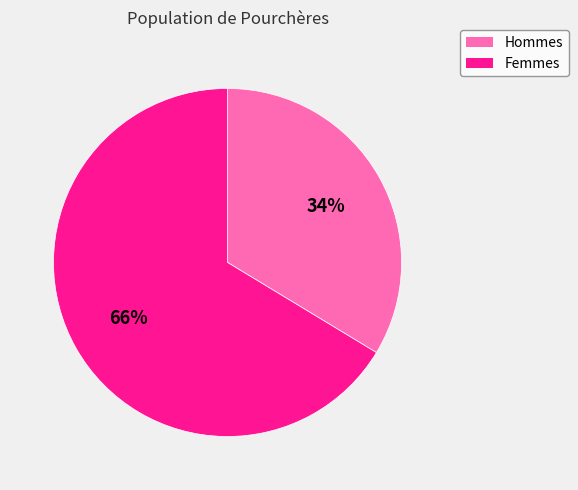

Does any single category account for the majority?

Yes